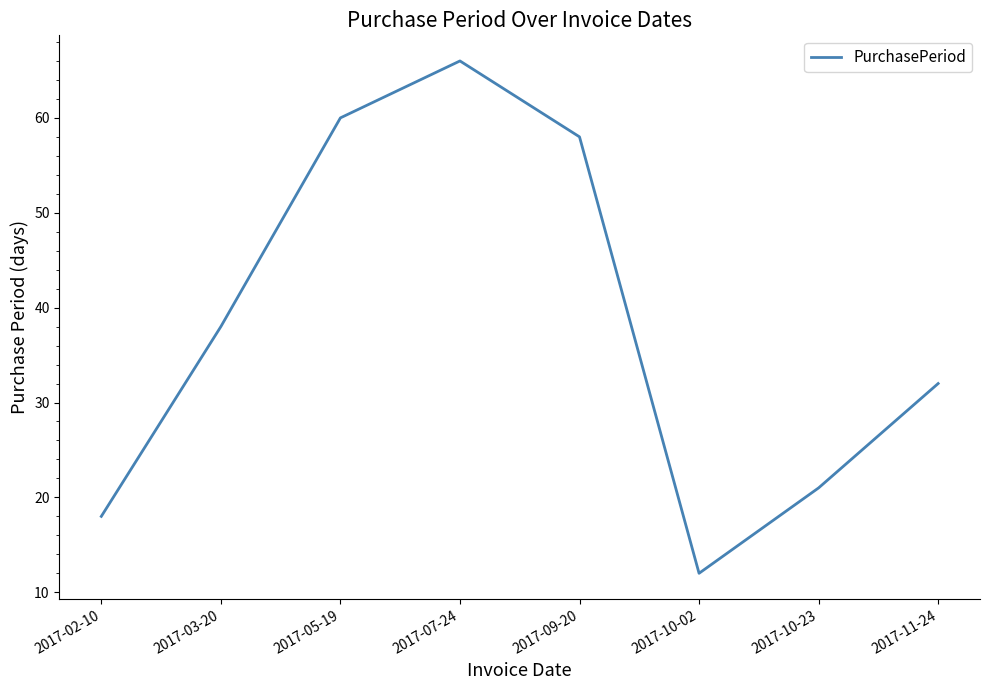

Count the number of data series in this chart.

1